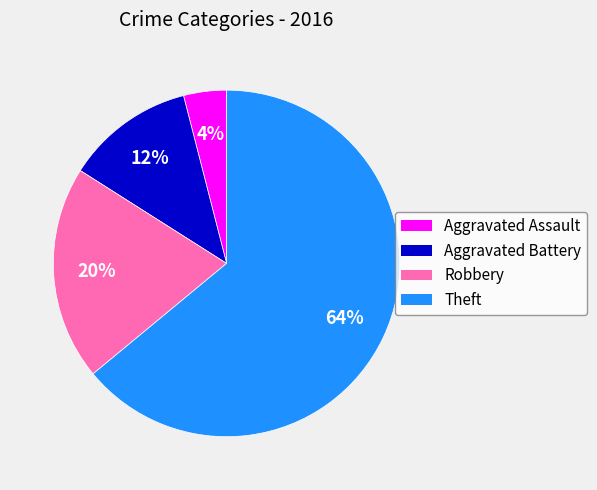

Is it true that Theft is 73% of the pie?

False